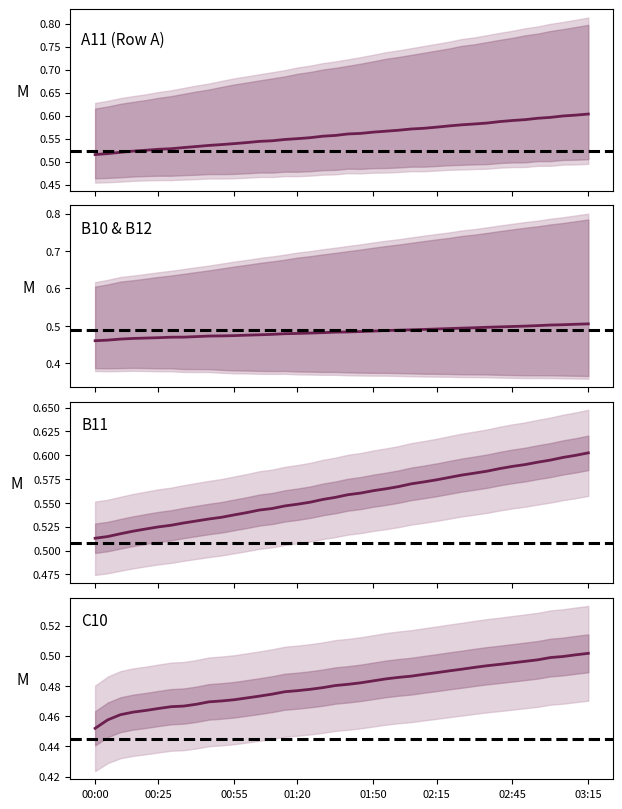

The B10 series shows 0.5 at 24. True or false?

True